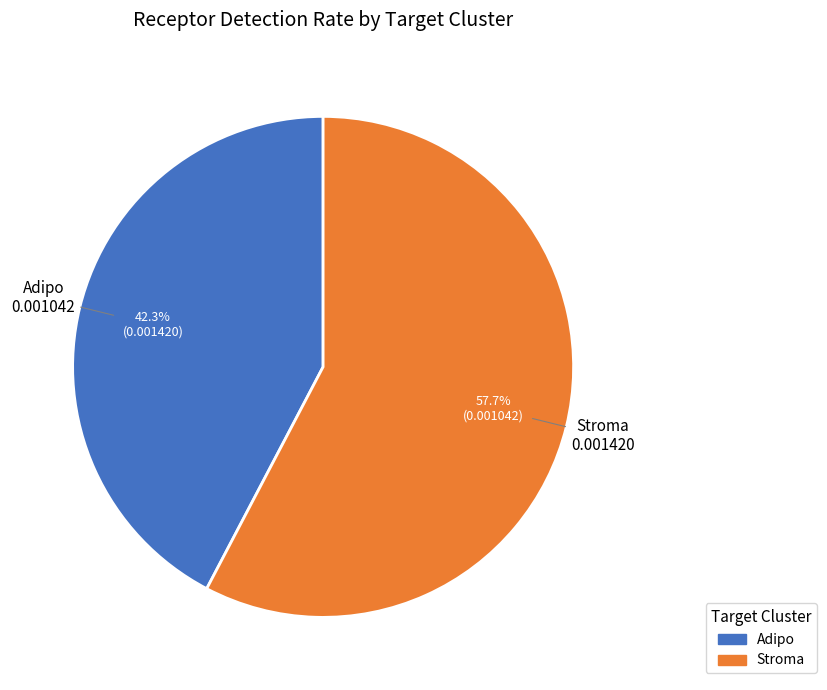

Which has a higher value, Stroma or Adipo?

Stroma